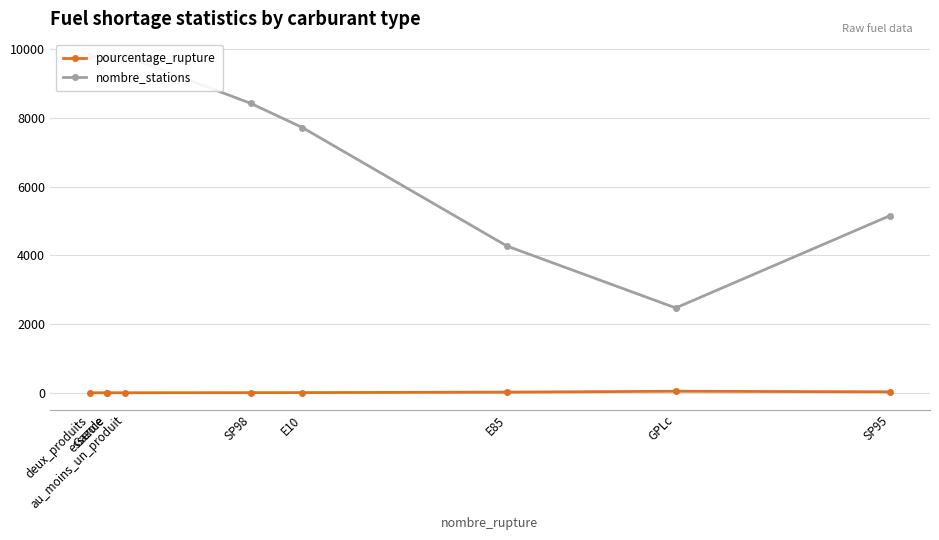

What are all the series names shown in the legend?

pourcentage_rupture, nombre_stations